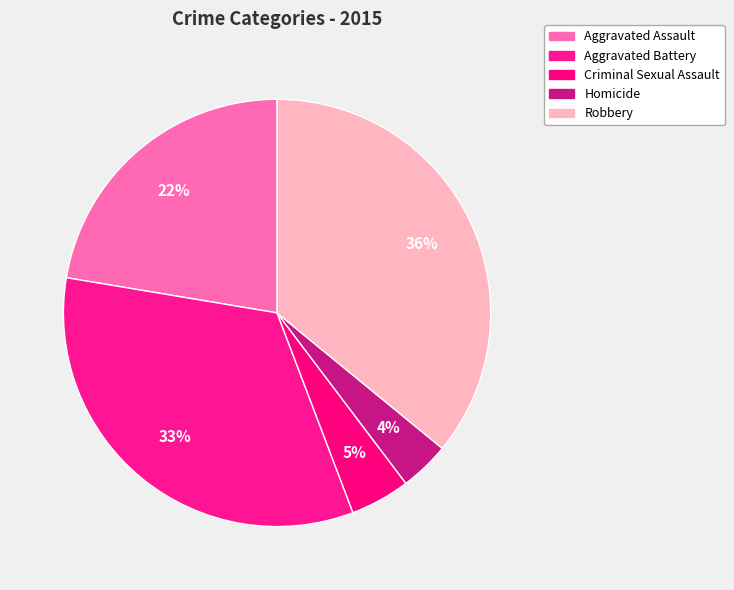

Rank the categories by value from highest to lowest.

Robbery, Aggravated Battery, Aggravated Assault, Criminal Sexual Assault, Homicide